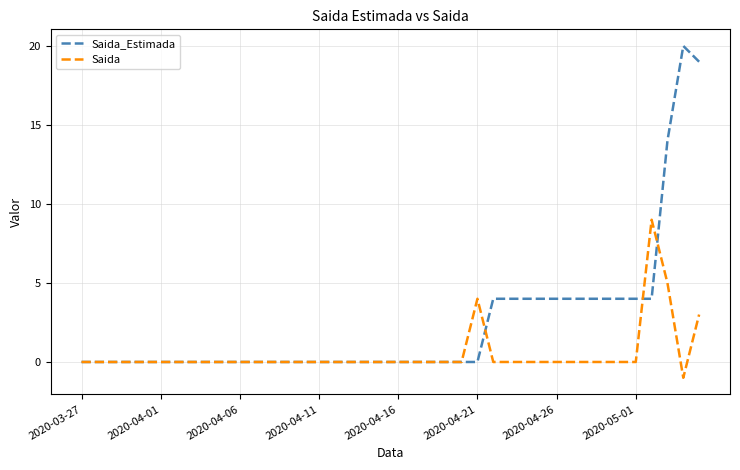

List the series in order of their peak value, highest first.

Saida_Estimada, Saida